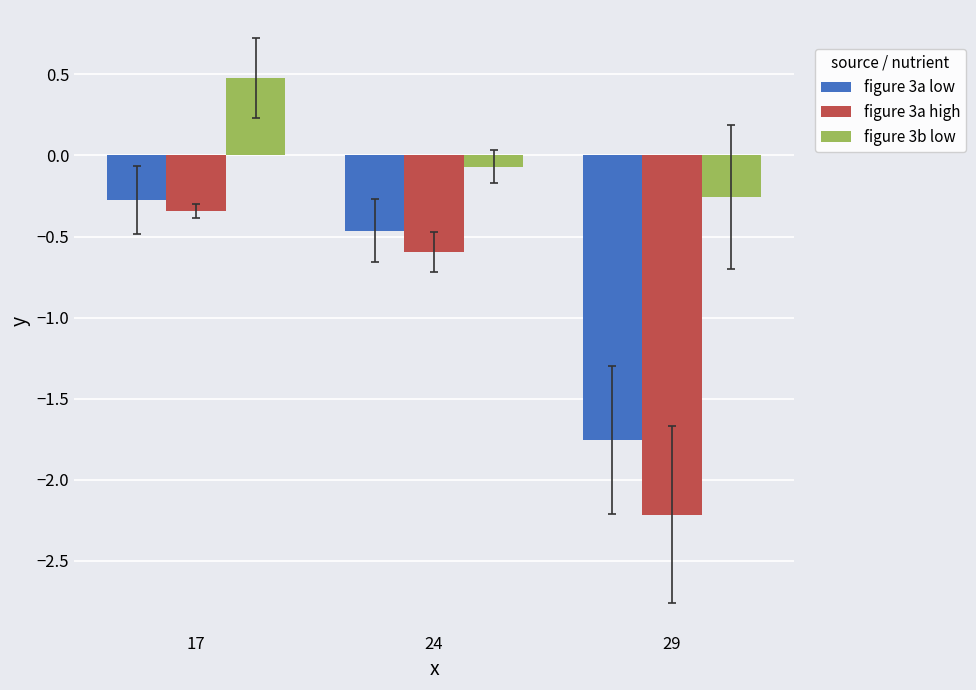

At 29, list the series in order from largest to smallest.

figure 3b low, figure 3a low, figure 3a high